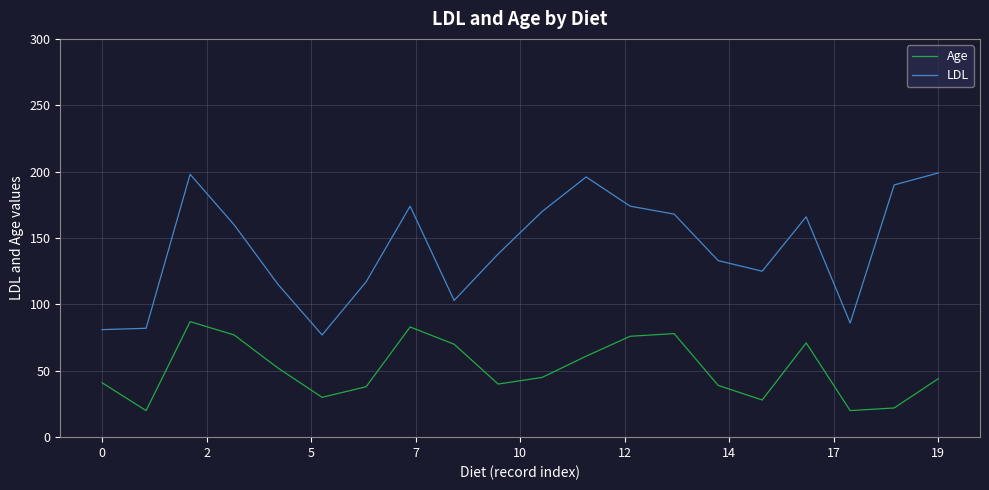

True or false: Age and LDL intersect in this chart.

False